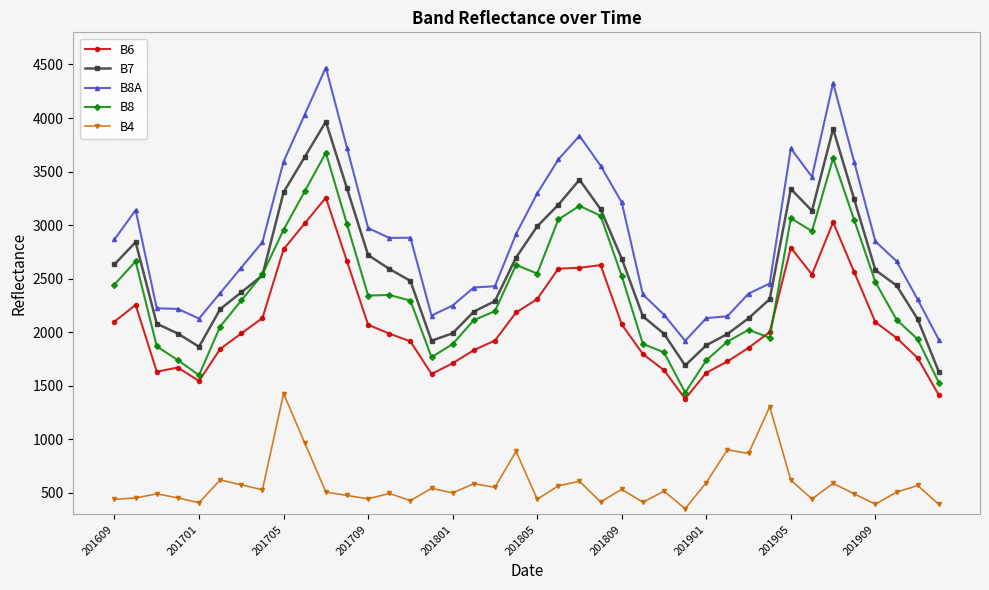

How many data points in B8 are less than 2343?

20